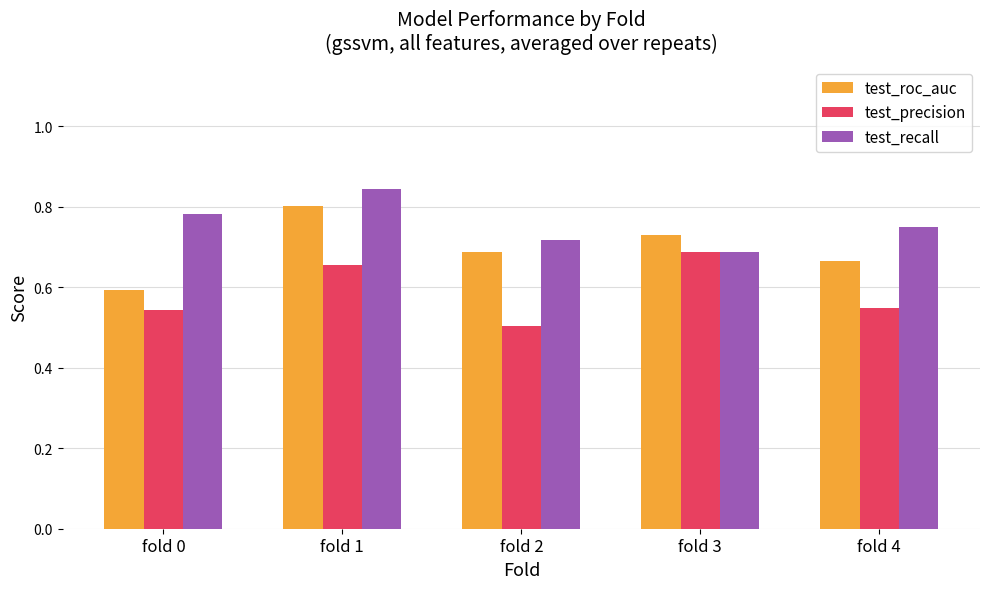

What are all the series names shown in the legend?

test_roc_auc, test_precision, test_recall